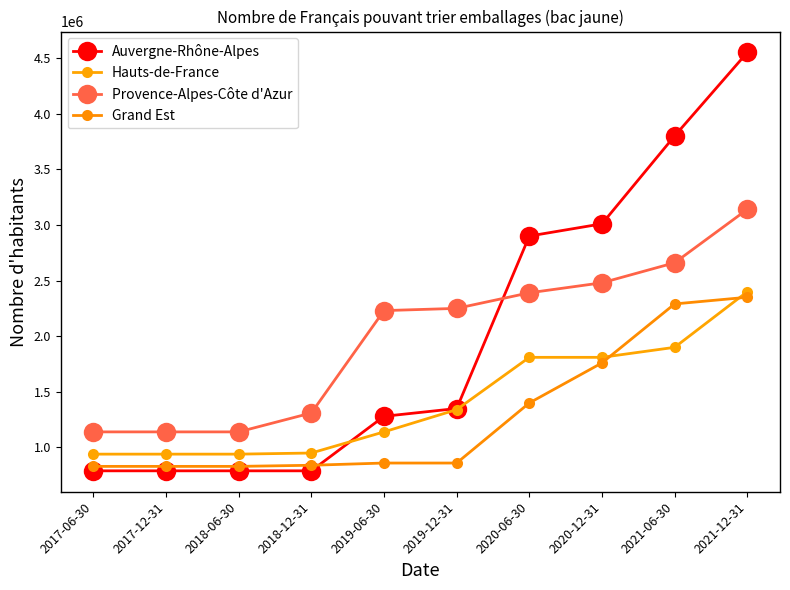

Which has a higher value, 2019-06-30 or 2019-12-31?

2019-12-31